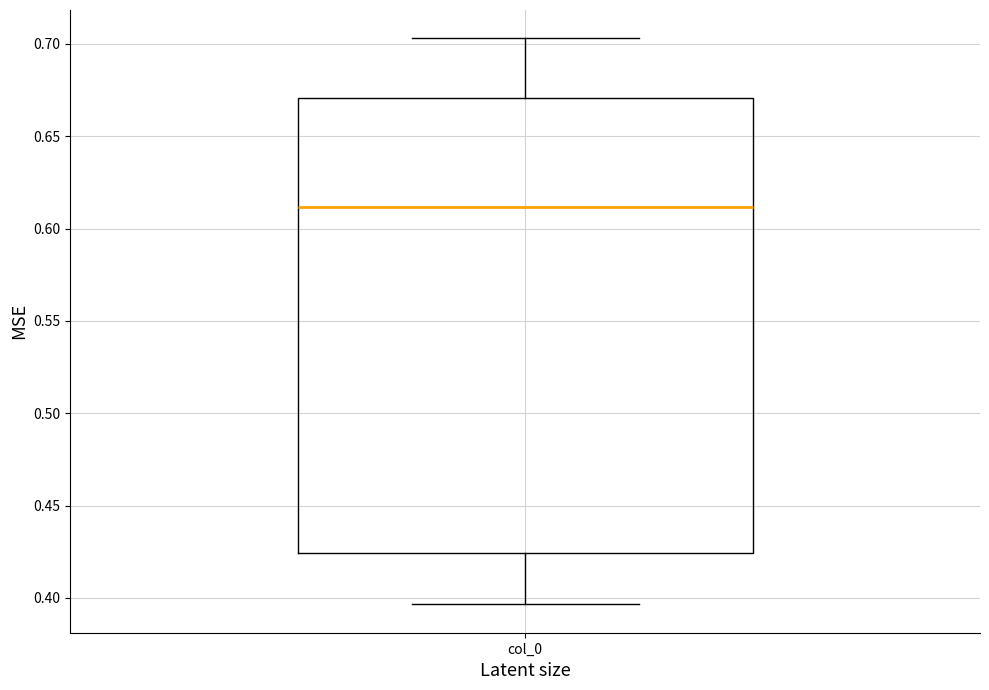

Read this box plot against the y-axis: the position of the median line, the range covered by the box, and the ends of both whiskers. The values are not printed on the chart, so give them approximately, as read against the axis.

median 0.610, box 0.425 to 0.670, whiskers 0.395 to 0.705